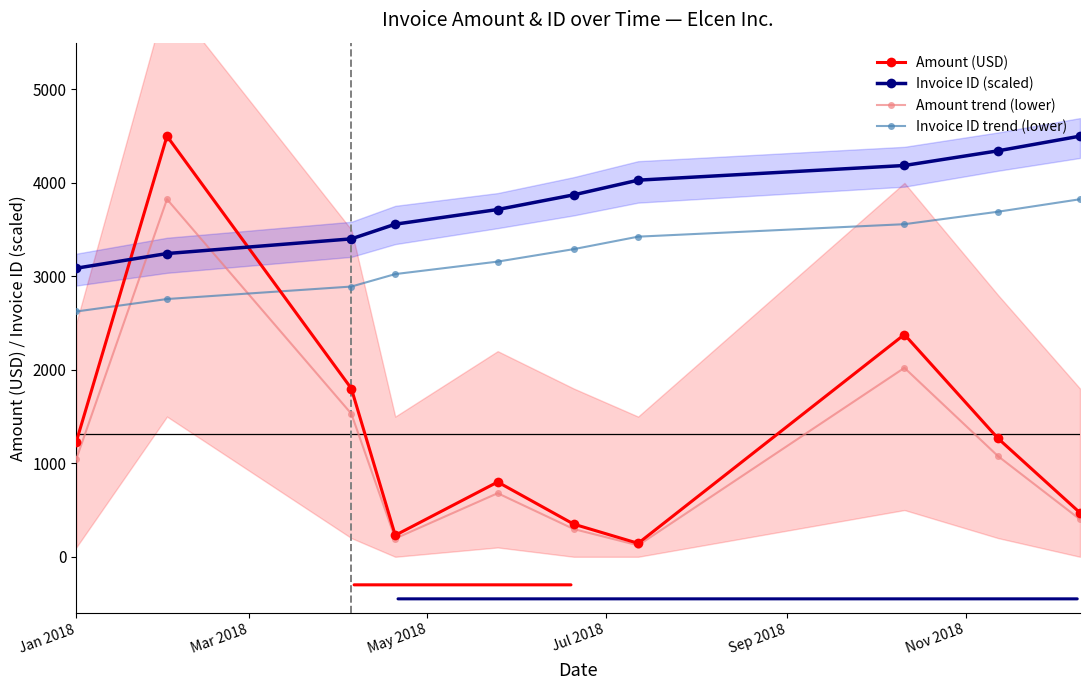

Which series ends up on top after the final intersection of Invoice ID (scaled) and Amount trend (lower)?

Invoice ID (scaled)